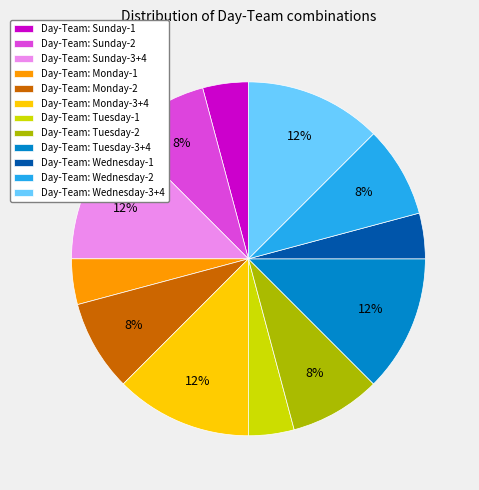

Between Day-Team: Wednesday-2 and Day-Team: Wednesday-3+4, which is larger?

Day-Team: Wednesday-3+4